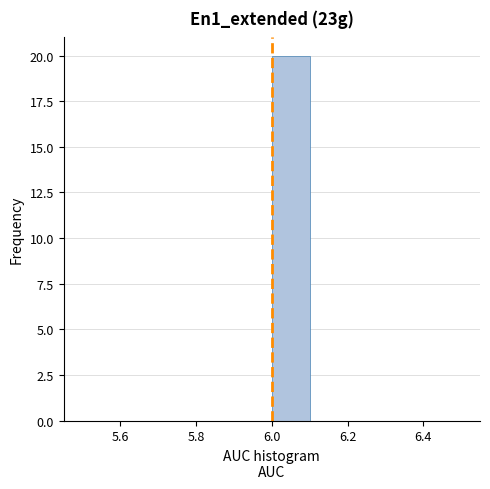

Reading left to right, list every bar in this chart as the range it spans on the x-axis followed by its height. The values are not printed on the chart, so give them approximately, as read against the axis.

5.5 to 5.6: 0
5.6 to 5.7: 0
5.7 to 5.8: 0
5.8 to 5.9: 0
5.9 to 6.0: 0
6.0 to 6.1: 20
6.1 to 6.2: 0
6.2 to 6.3: 0
6.3 to 6.4: 0
6.4 to 6.5: 0